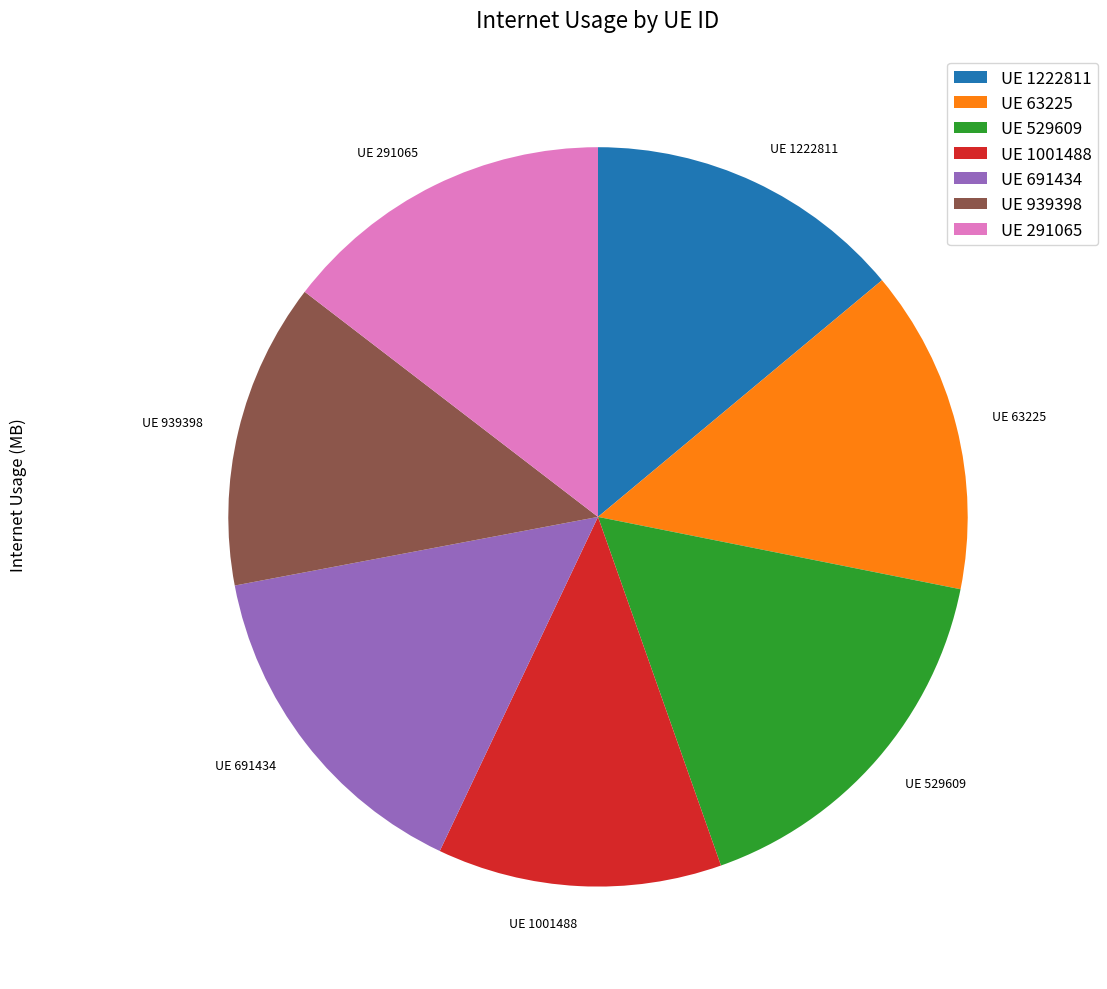

How many segments does this pie chart have?

7